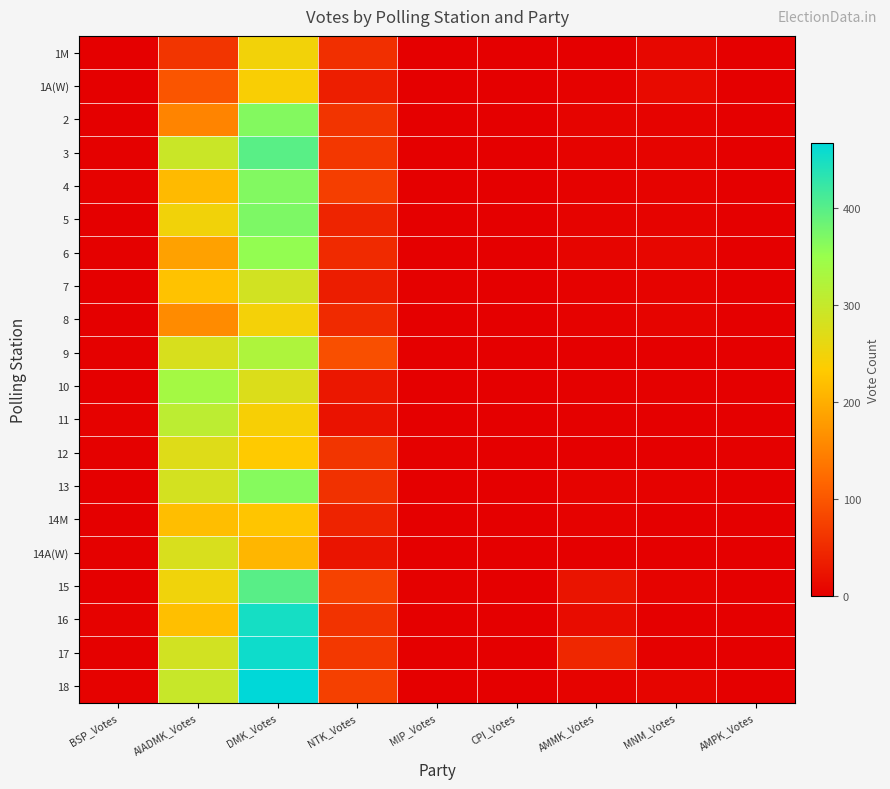

Which has a higher value, MIP_Votes or MNM_Votes?

MNM_Votes